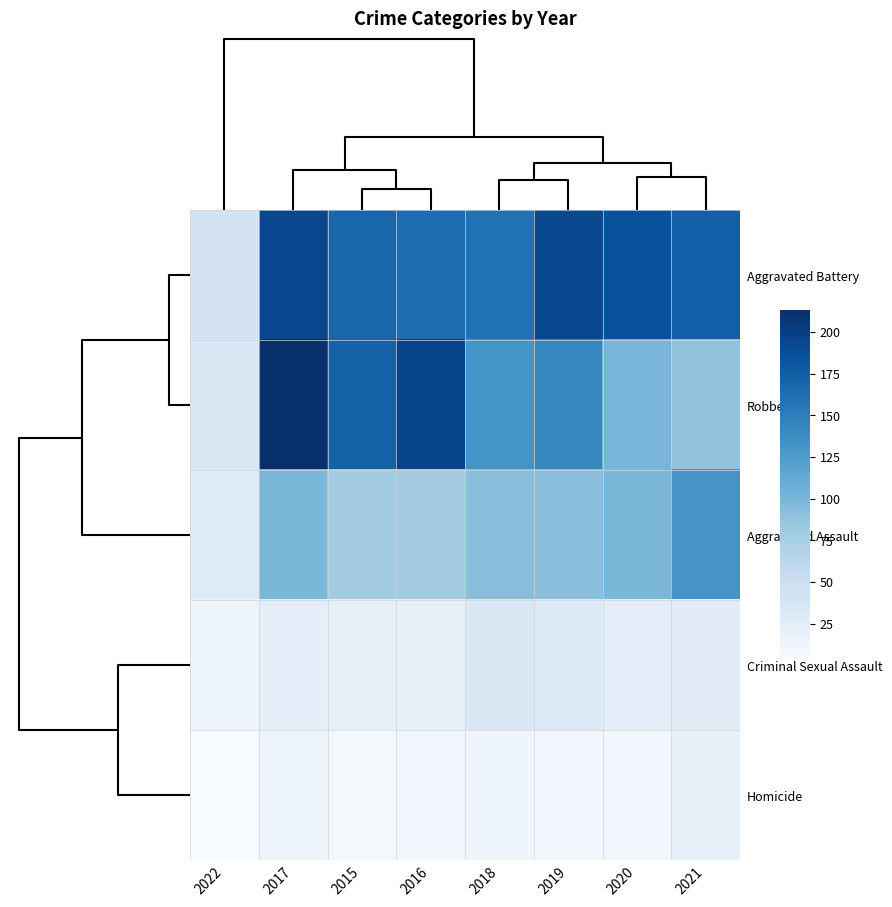

List the series in order of their peak value, highest first.

Robbery, Aggravated Battery, Aggravated Assault, Criminal Sexual Assault, Homicide